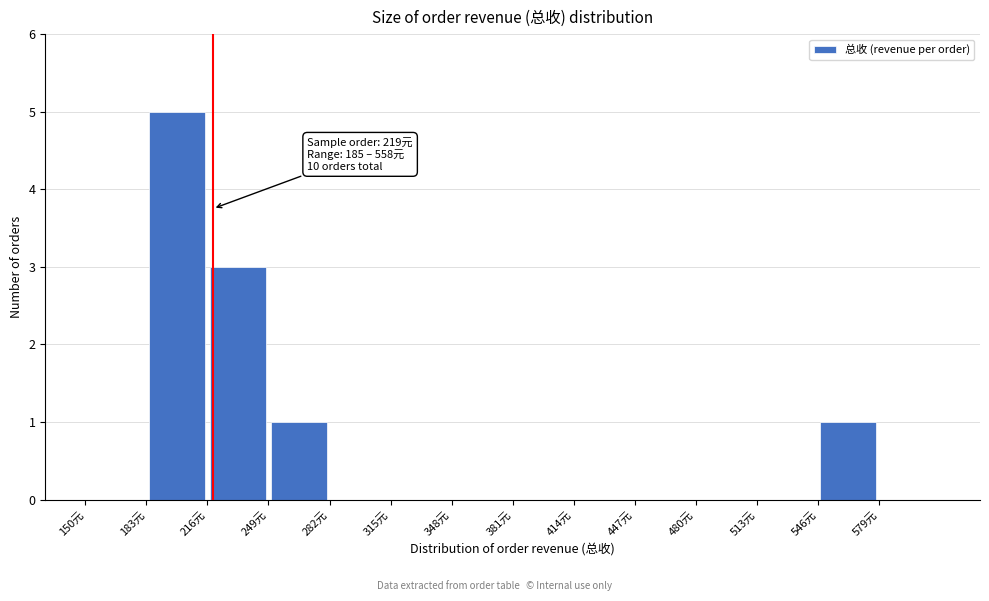

Over which range of the x-axis is the bar tallest?

183 to 216